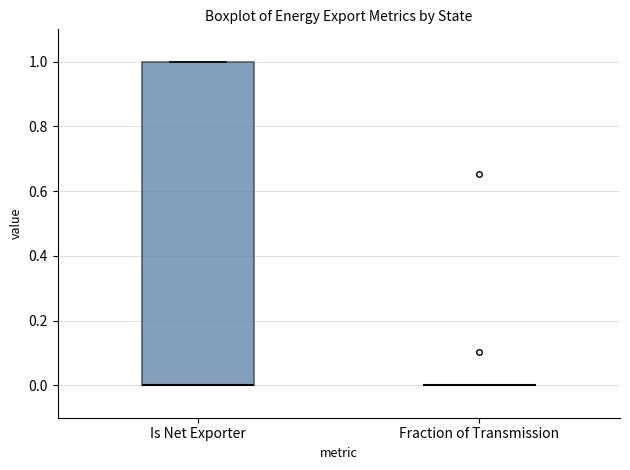

Reading left to right, read every box against the y-axis: the position of its median line, the range the box covers, and the ends of its whiskers. The values are not printed on the chart, so give them approximately, as read against the axis.

Is Net Exporter: median 0 (drawn on the box's lower edge), box 0 to 1, whiskers 0 to 1
Fraction of Transmission: box collapsed to a line at 0, whiskers 0 to 0